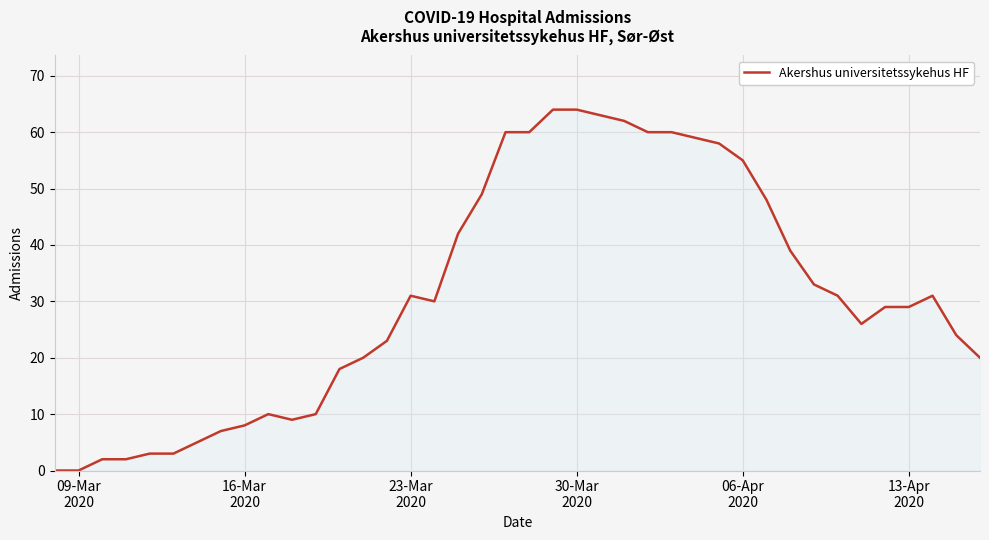

What is the difference between the maximum and minimum values?

64